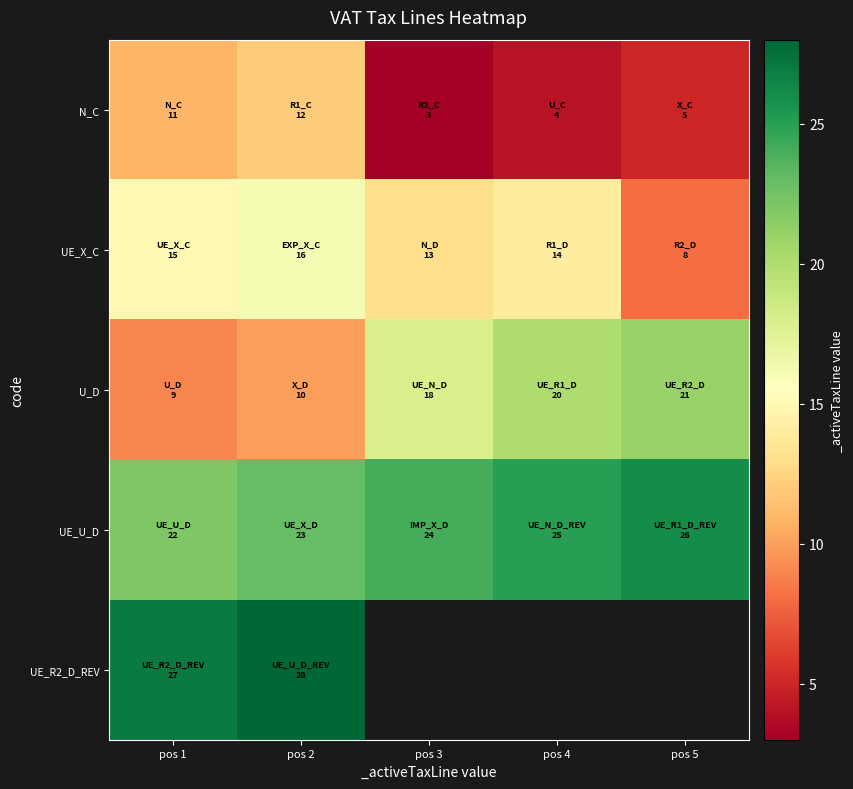

What is the difference between the highest and lowest values at pos 4?

21.0